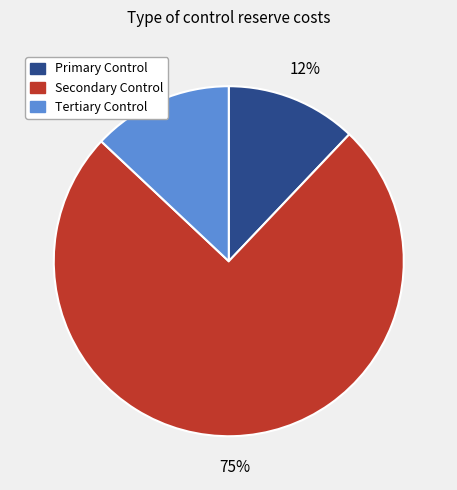

Which slice is the smallest?

Primary Control